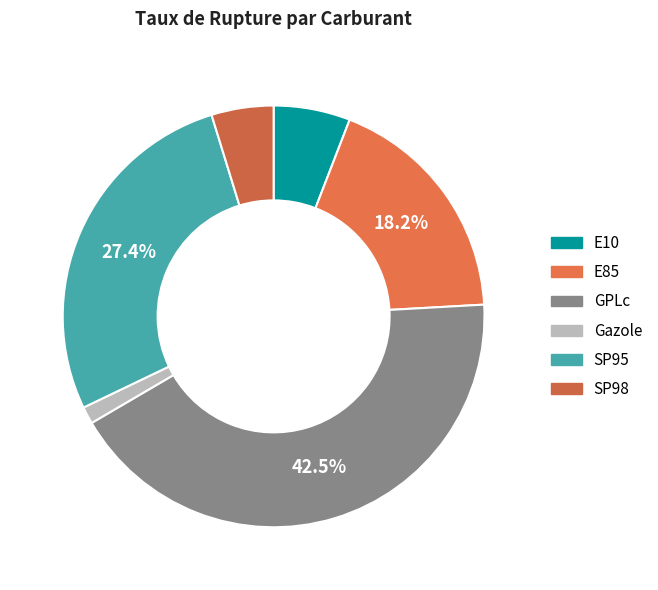

How many slices are in this pie chart?

6